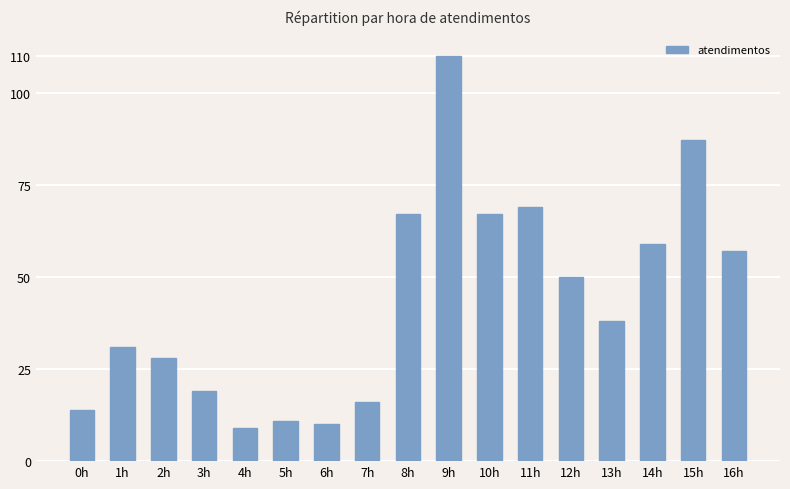

How many data points does each series have?

17